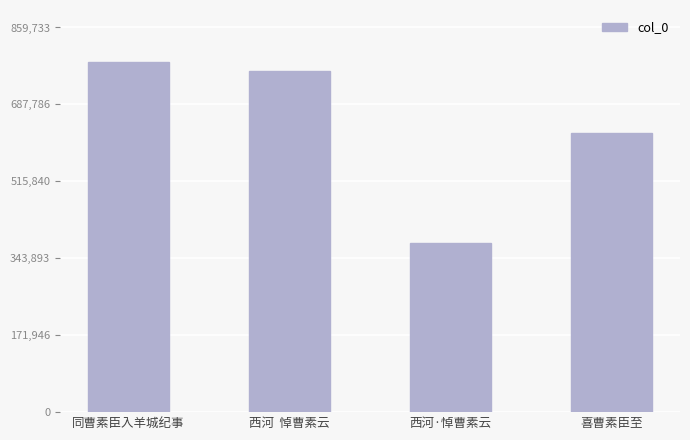

Reading left to right, list all the values displayed in this chart.

同曹素臣入羊城纪事=781576	西河  悼曹素云=761390	西河·悼曹素云=377213	喜曹素臣至=625004